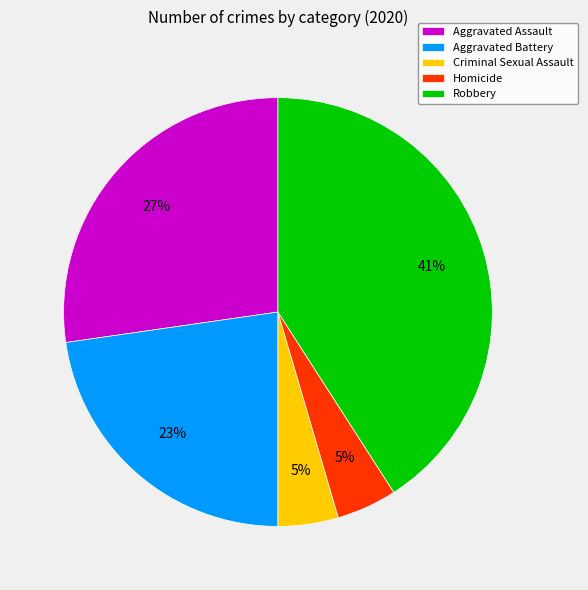

True or false: Criminal Sexual Assault accounts for 5% of the total.

True